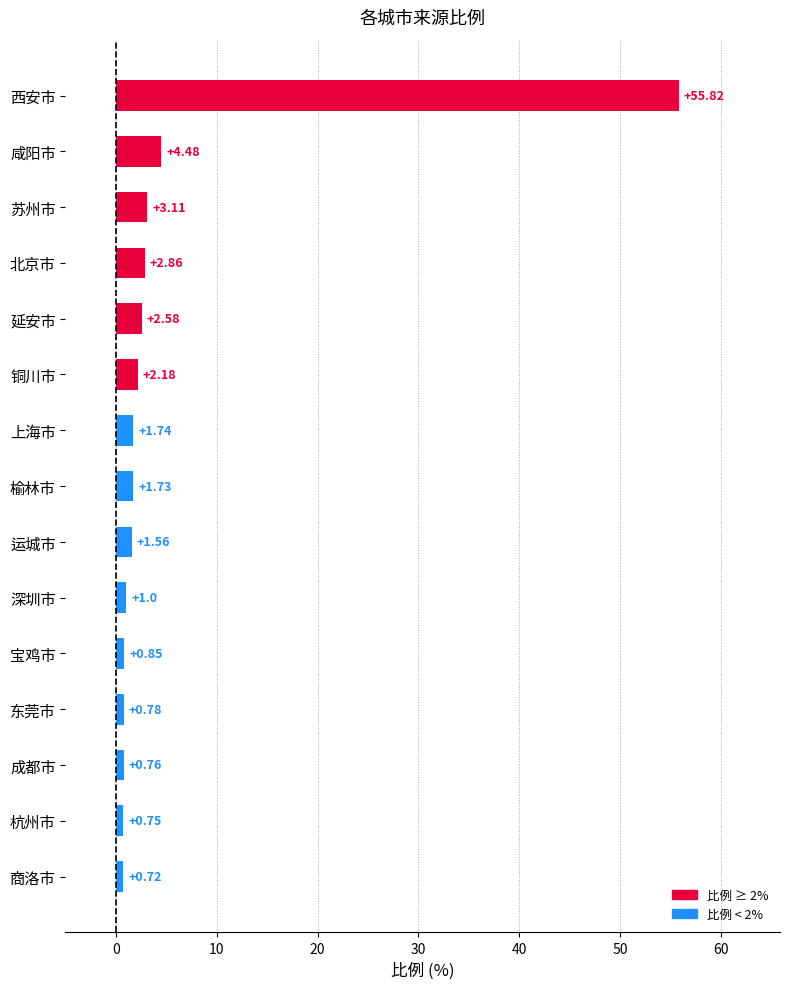

Rank the categories by value from highest to lowest.

西安市, 咸阳市, 苏州市, 北京市, 延安市, 铜川市, 上海市, 榆林市, 运城市, 深圳市, 宝鸡市, 东莞市, 成都市, 杭州市, 商洛市